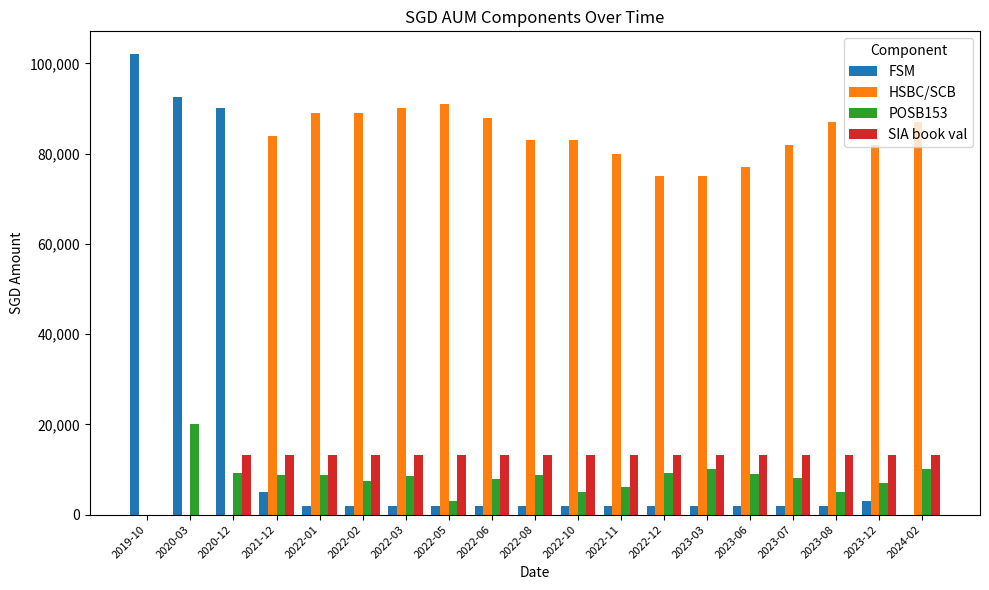

What is the average value of the FSM series?

16767.1